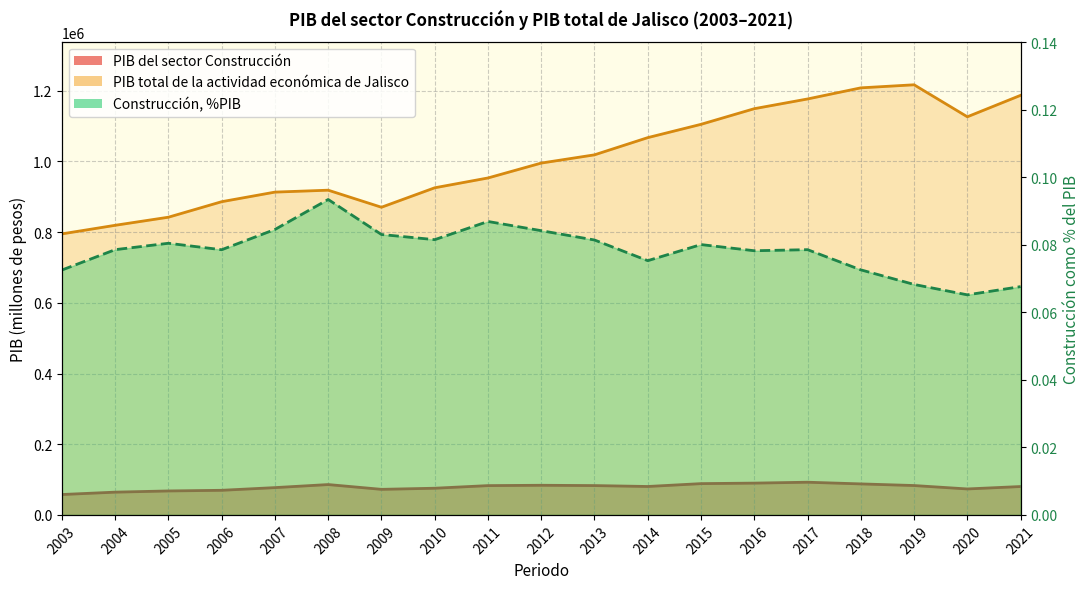

At which category does PIB del sector Construcción reach its first local peak?

2008